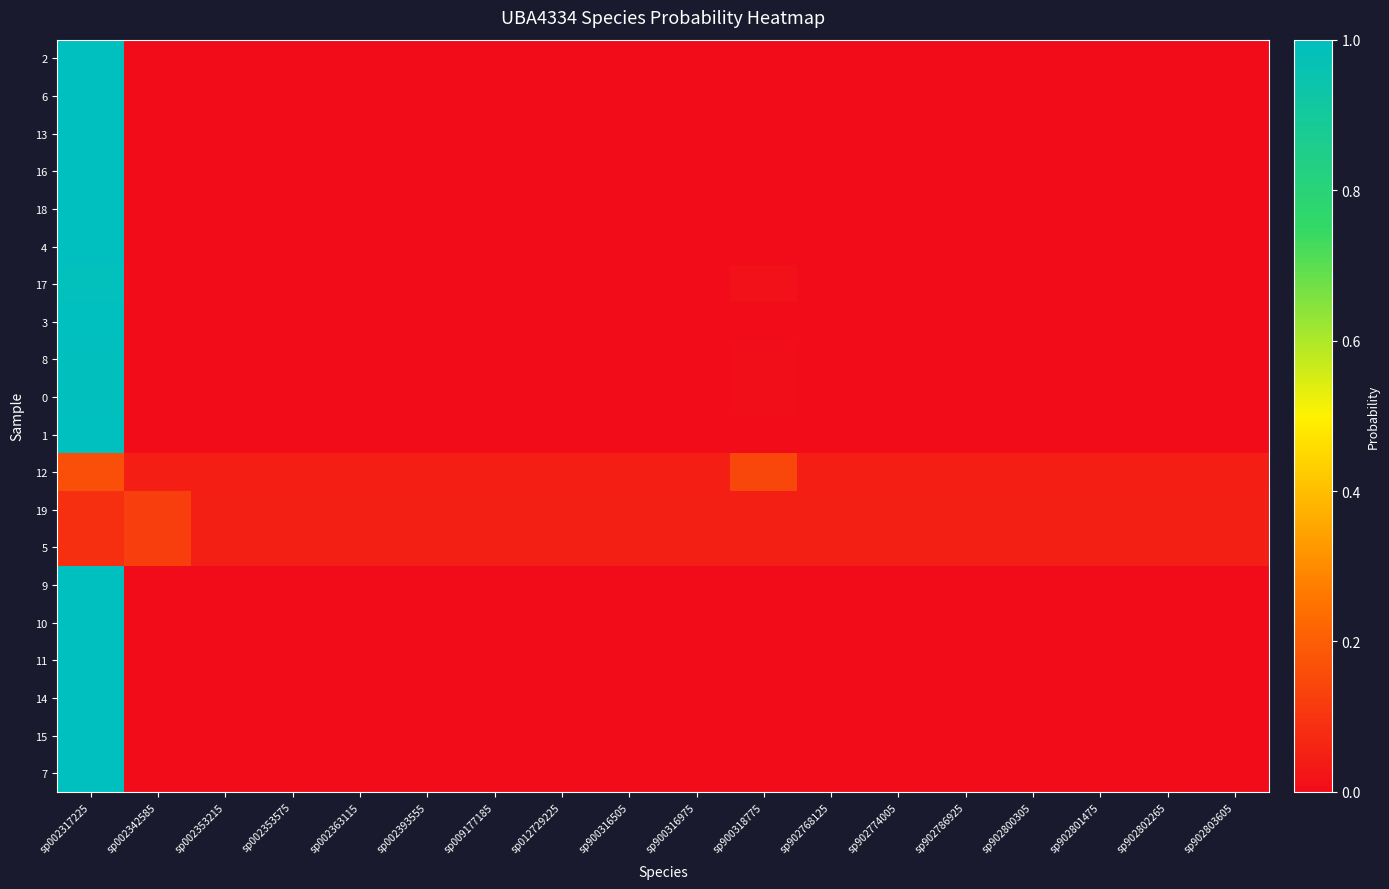

Which label corresponds to the smallest value in the chart?

sp002342585